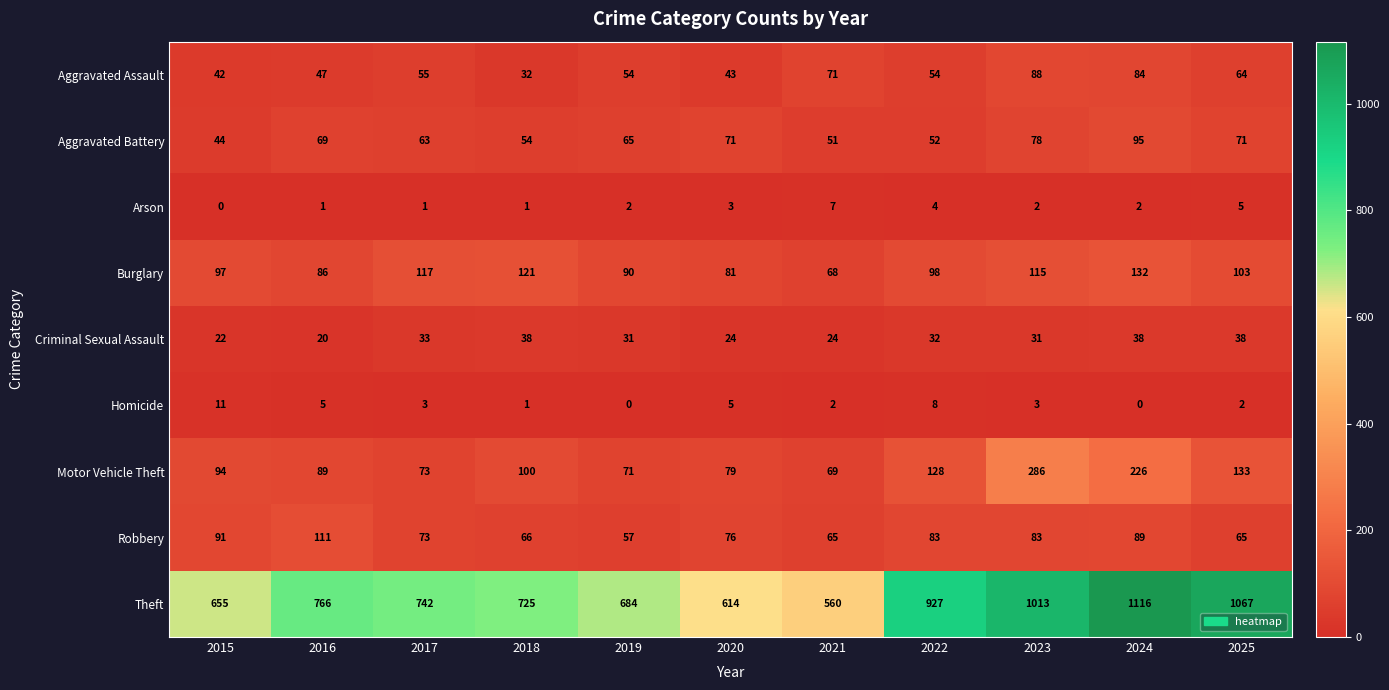

Which series has the widest spread of values?

Theft